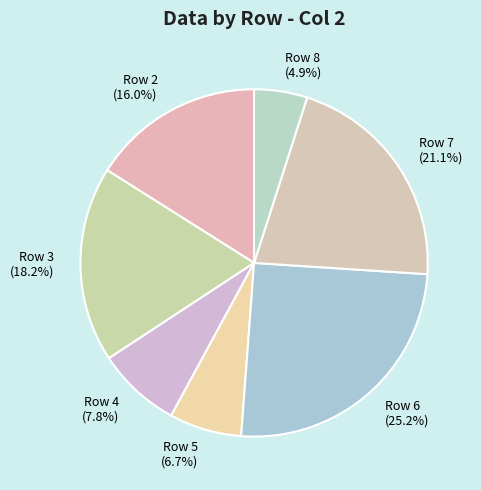

Rank the categories by value from highest to lowest.

Row 6 (25.2%), Row 7 (21.1%), Row 3 (18.2%), Row 2 (16.0%), Row 4 (7.8%), Row 5 (6.7%), Row 8 (4.9%)